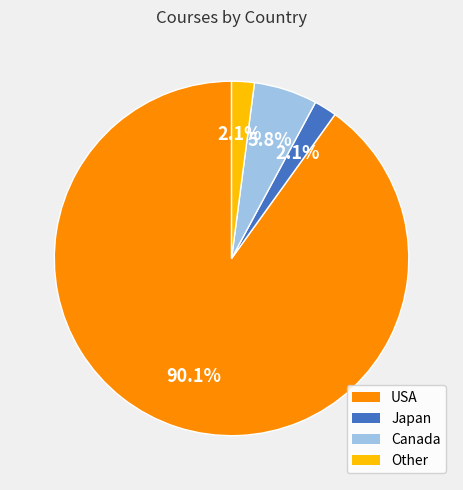

Is Other the majority of the pie?

No